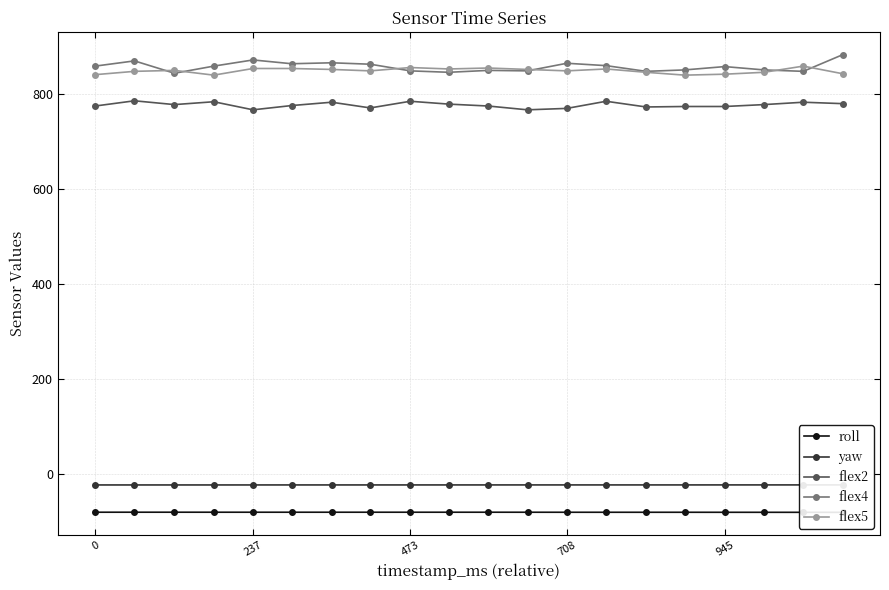

True or false: flex2 and flex4 intersect in this chart.

False